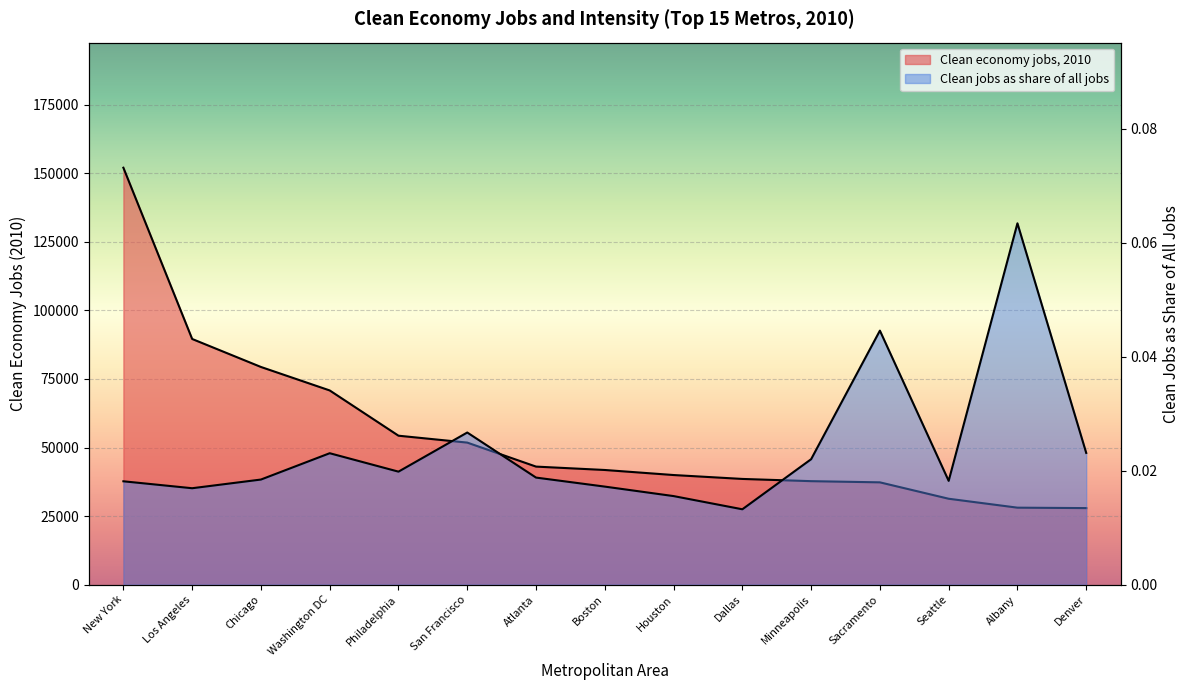

Does the chart display data point markers on the line(s)?

No